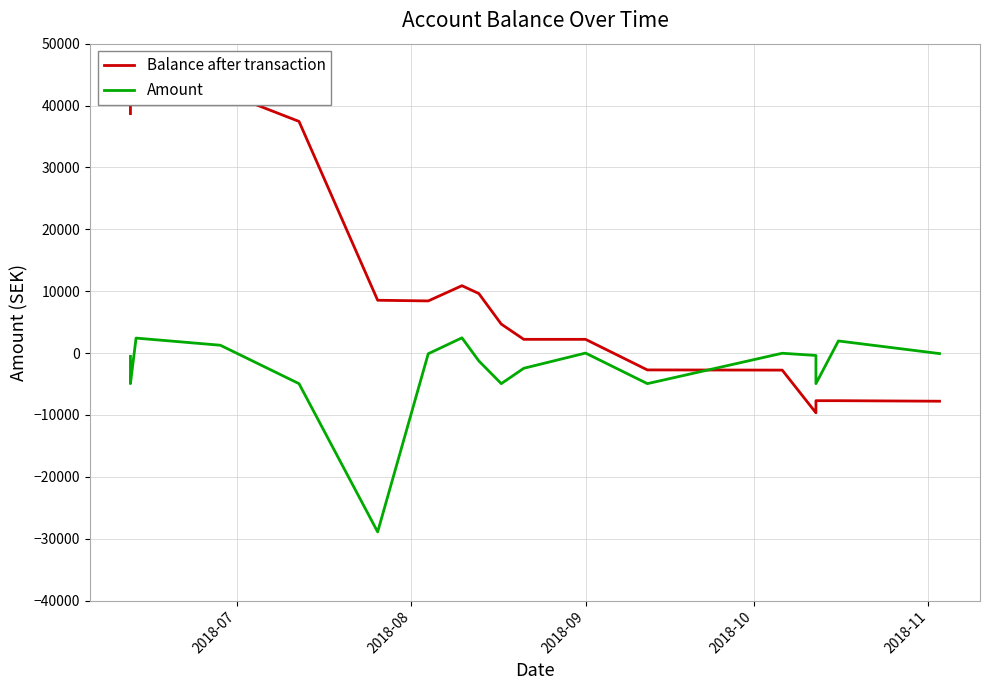

What are all the series names shown in the legend?

Balance after transaction, Amount